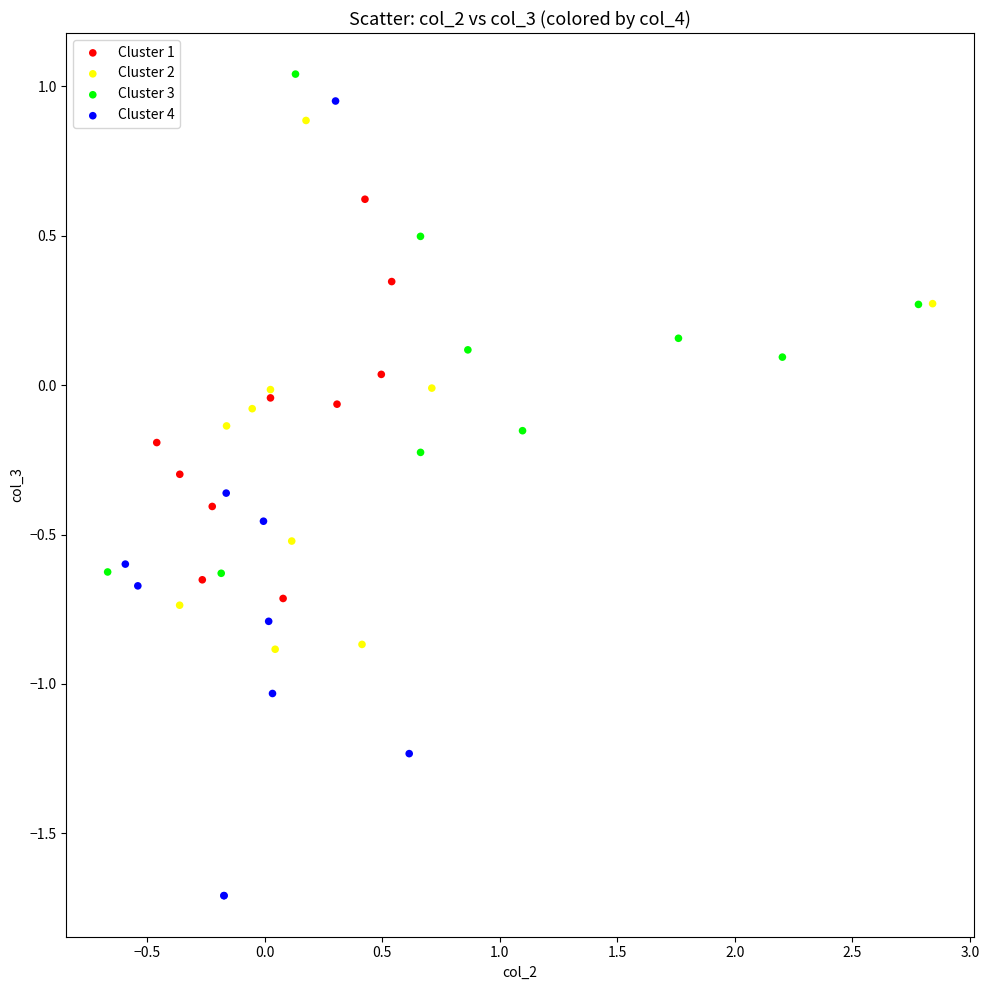

Which series has the widest spread of Y values?

Cluster 4